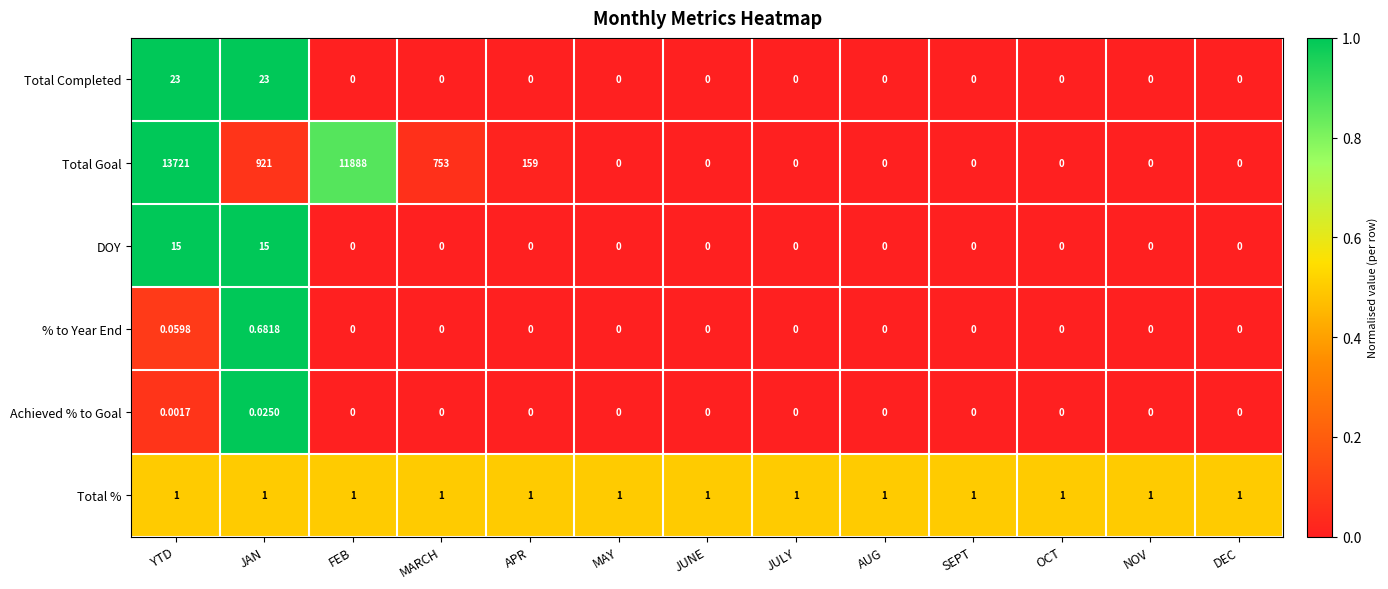

Which series has the largest range (max minus min)?

Total Goal